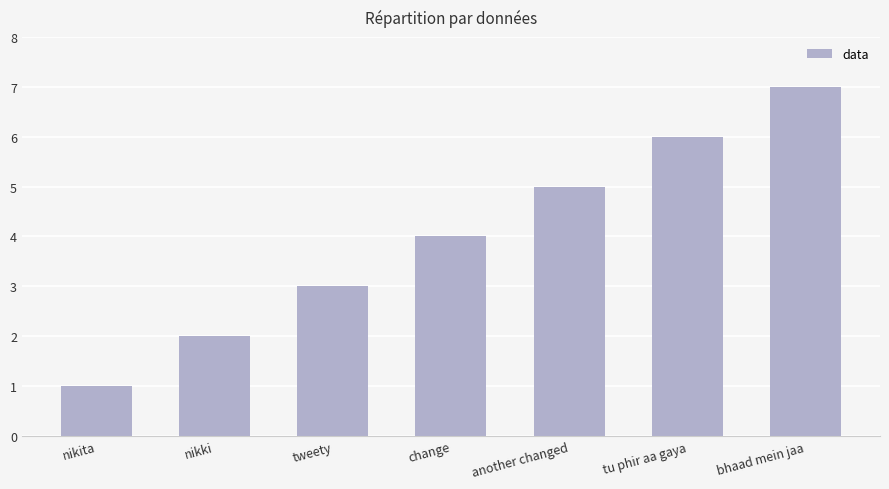

Reading right to left, extract all data points from this chart.

bhaad mein jaa=7	tu phir aa gaya=6	another changed=5	change=4	tweety=3	nikki=2	nikita=1